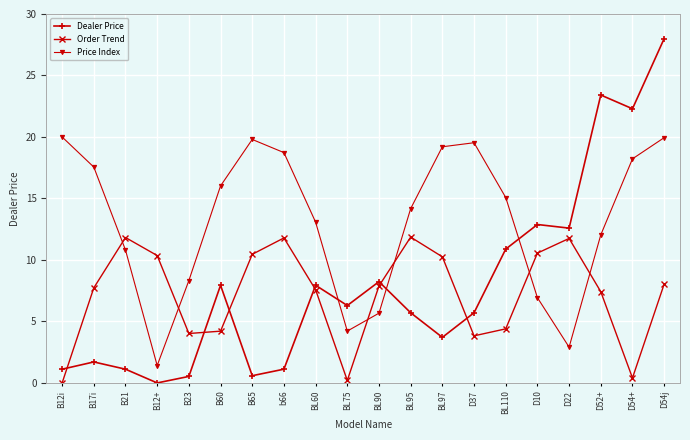

List the series in order of their peak value, lowest first.

Order Trend, Price Index, Dealer Price